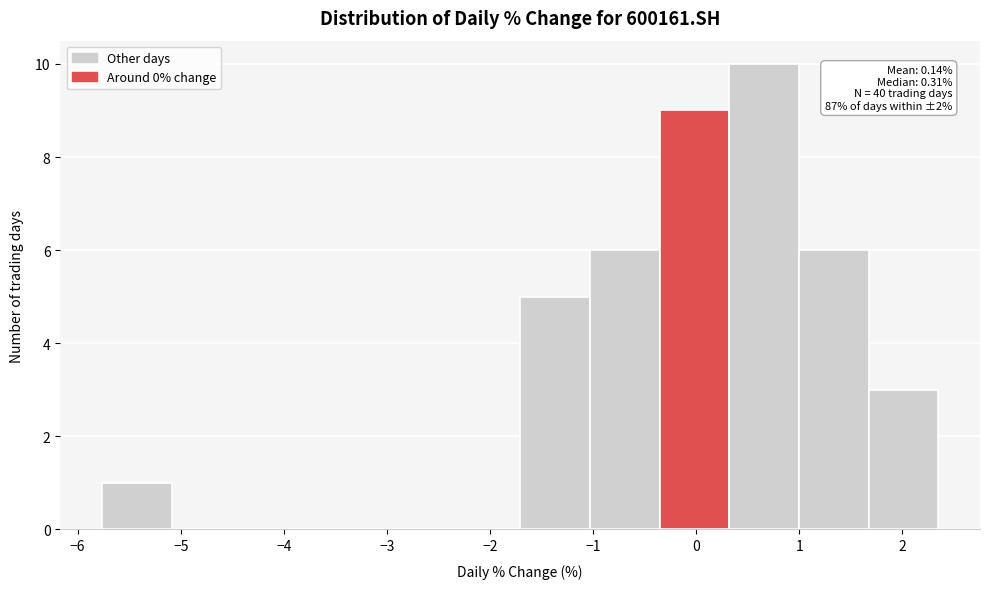

Over which range of the x-axis is the bar tallest?

0.3 to 1.0